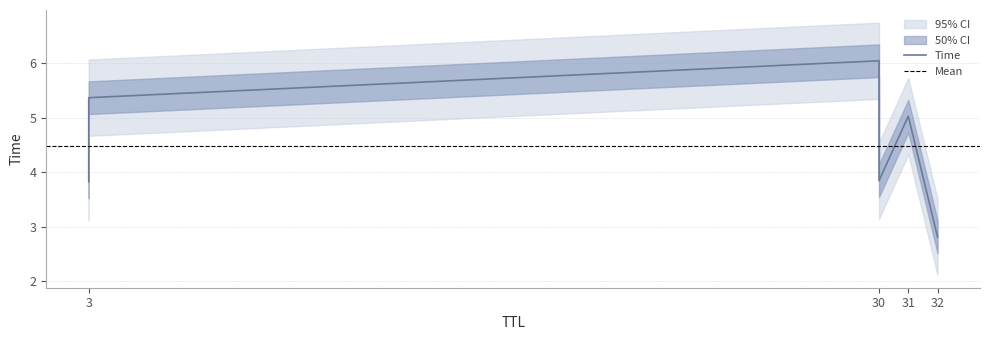

True or false: the data shows 5.4 at 3.

True